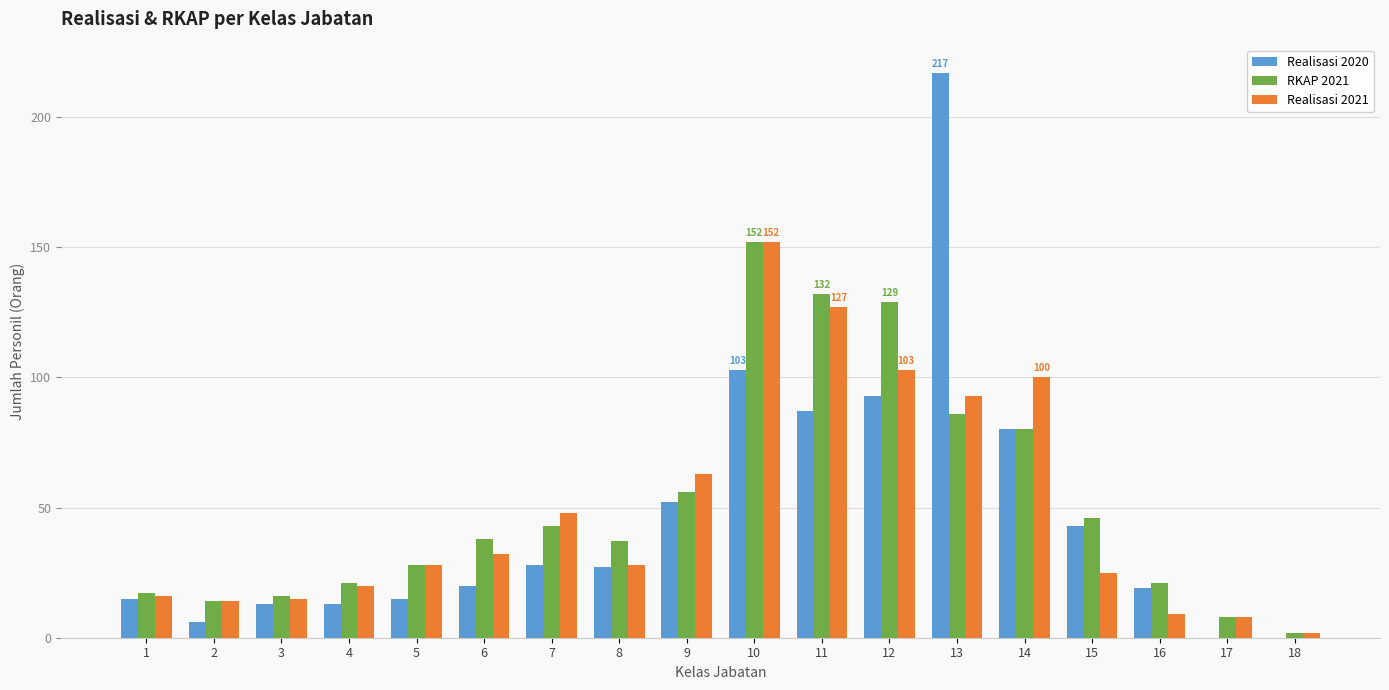

Reading left to right, what are all the values shown in this chart?

Realisasi 2020: 15	6	13	13	15	20	28	27	52	103	87	93	217	80	43	19	0	0
RKAP 2021: 17	14	16	21	28	38	43	37	56	152	132	129	86	80	46	21	8	2
Realisasi 2021: 16	14	15	20	28	32	48	28	63	152	127	103	93	100	25	9	8	2